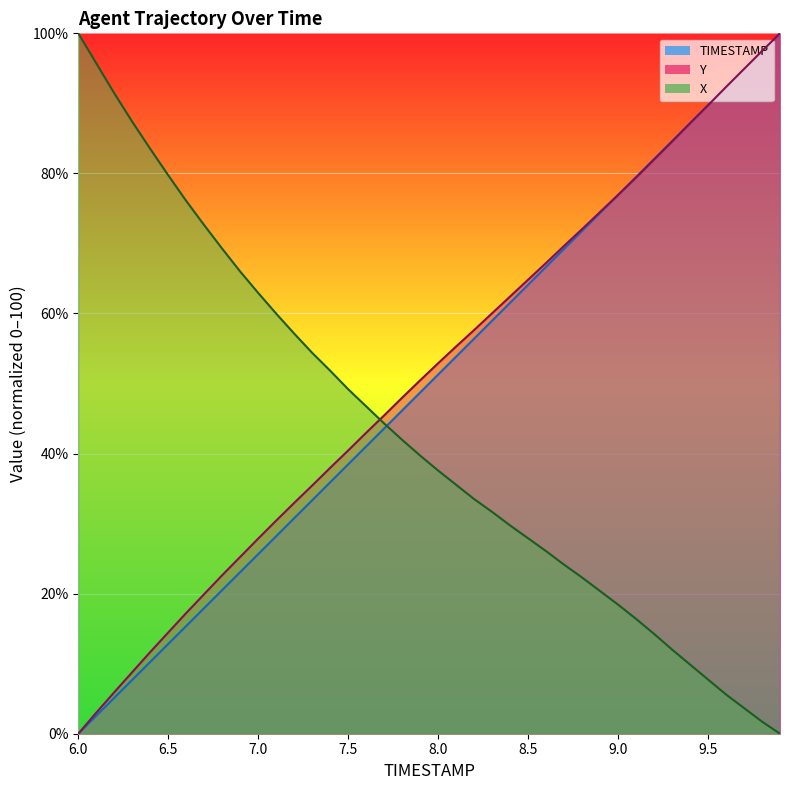

How many data points in Y are above 52?

20